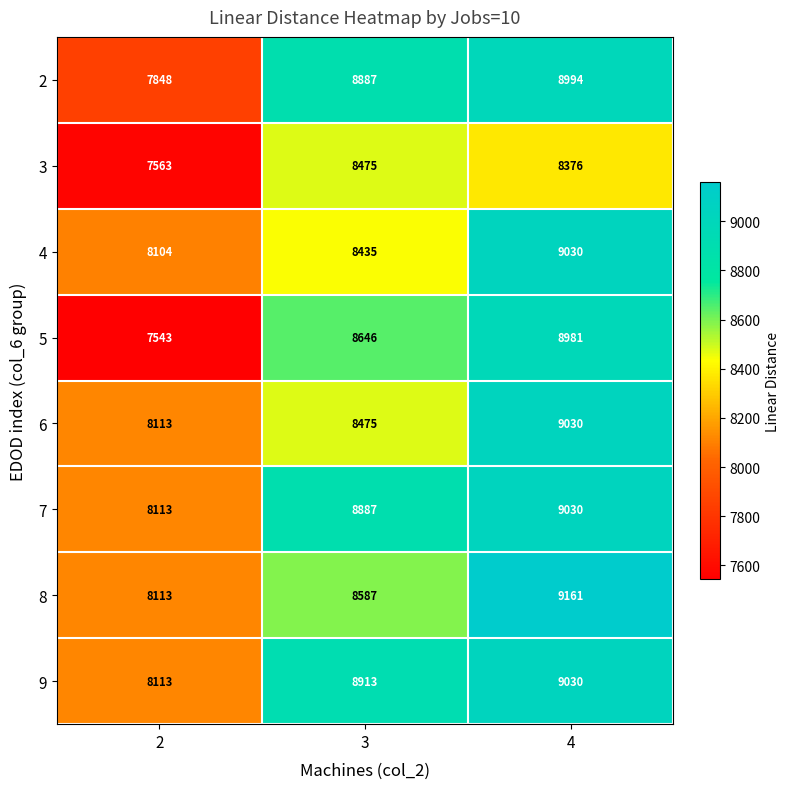

What is the maximum value shown in the chart?

9161